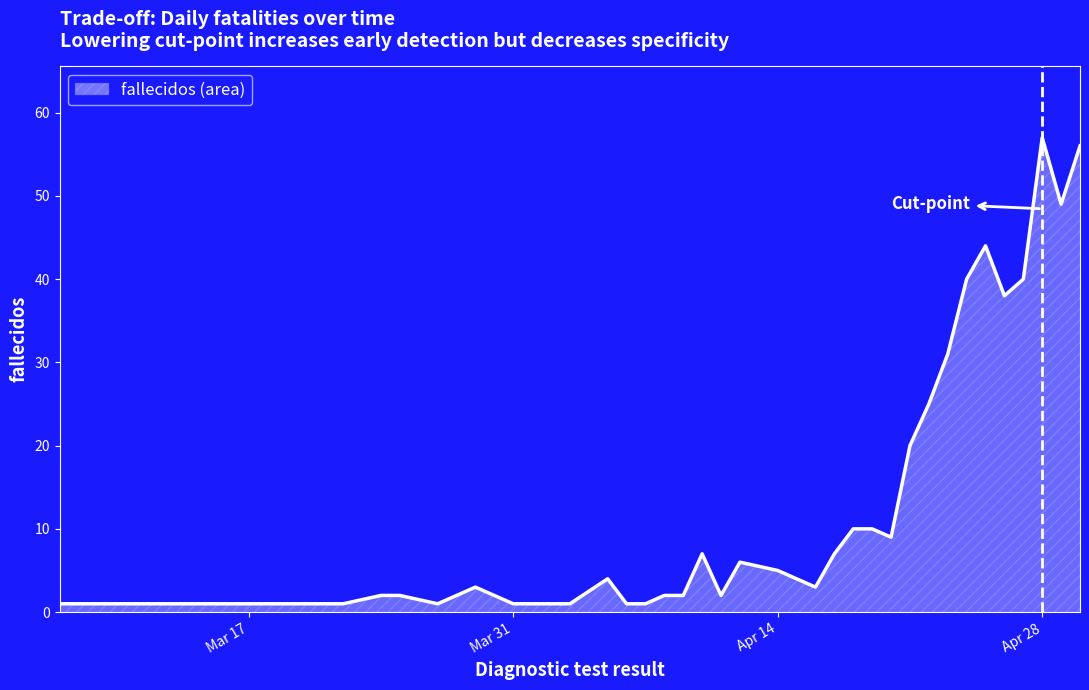

What is the greatest value displayed?

57